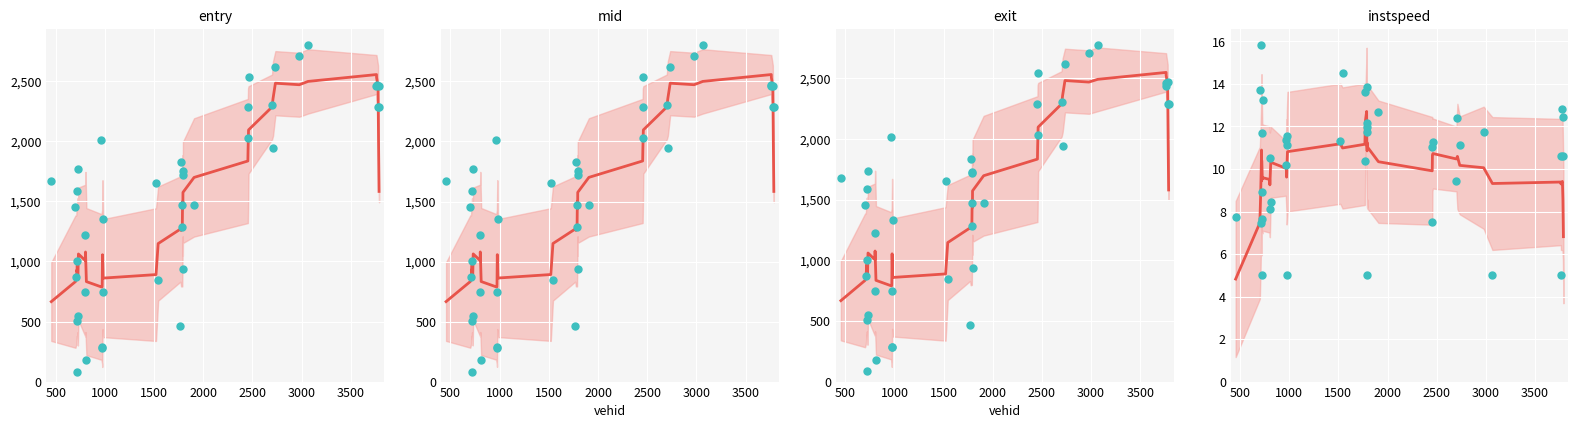

At which category is the sum across all series the highest?

39